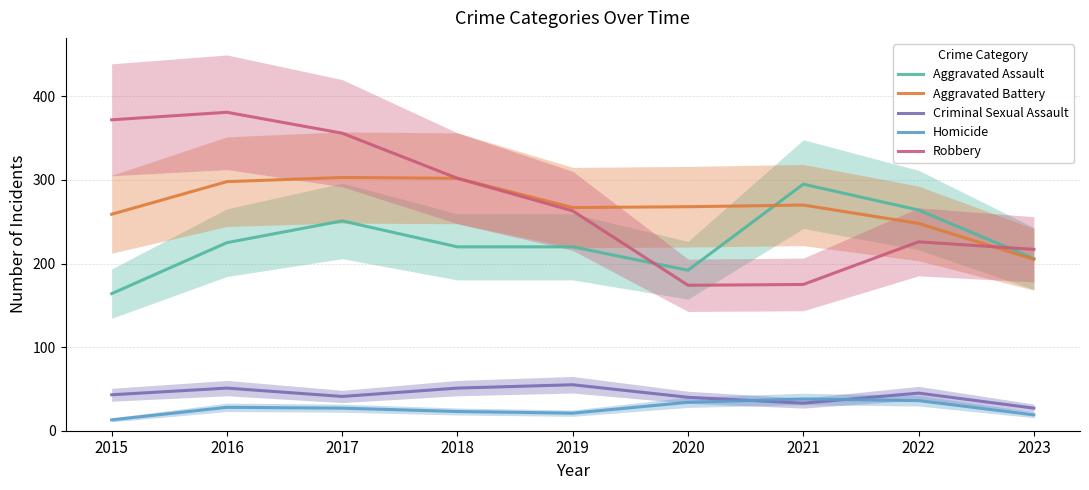

Where is the first local maximum for Aggravated Assault?

2017